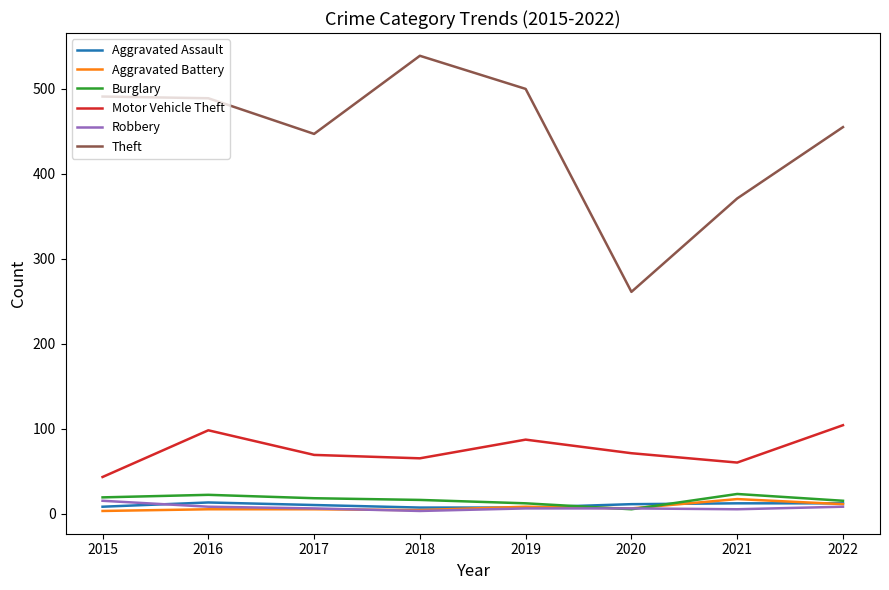

The Burglary series shows 15 at 2022. True or false?

True